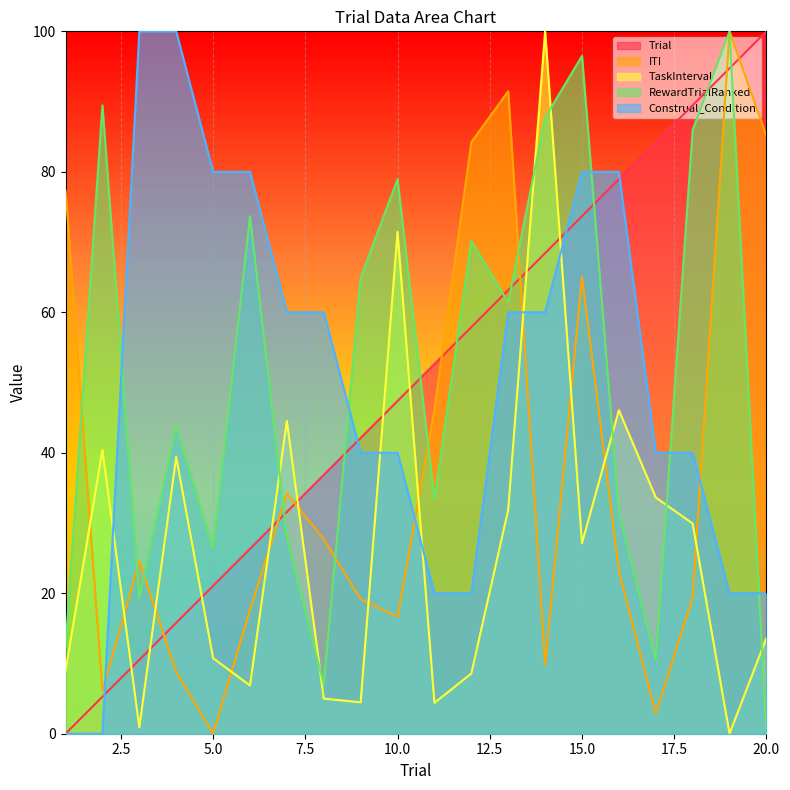

At 13, list the series in order from smallest to largest.

TaskInterval, Construal_Condition, RewardTrialRanked, Trial, ITI